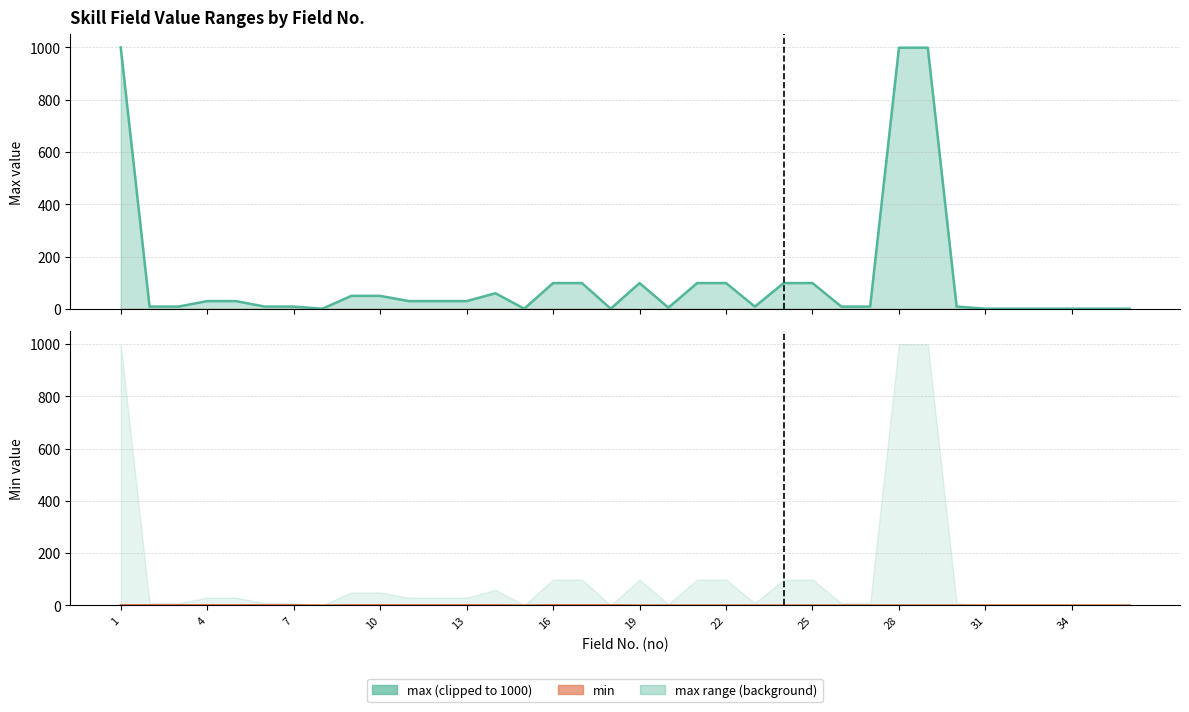

True or false: the data shows 0 at 26.

True